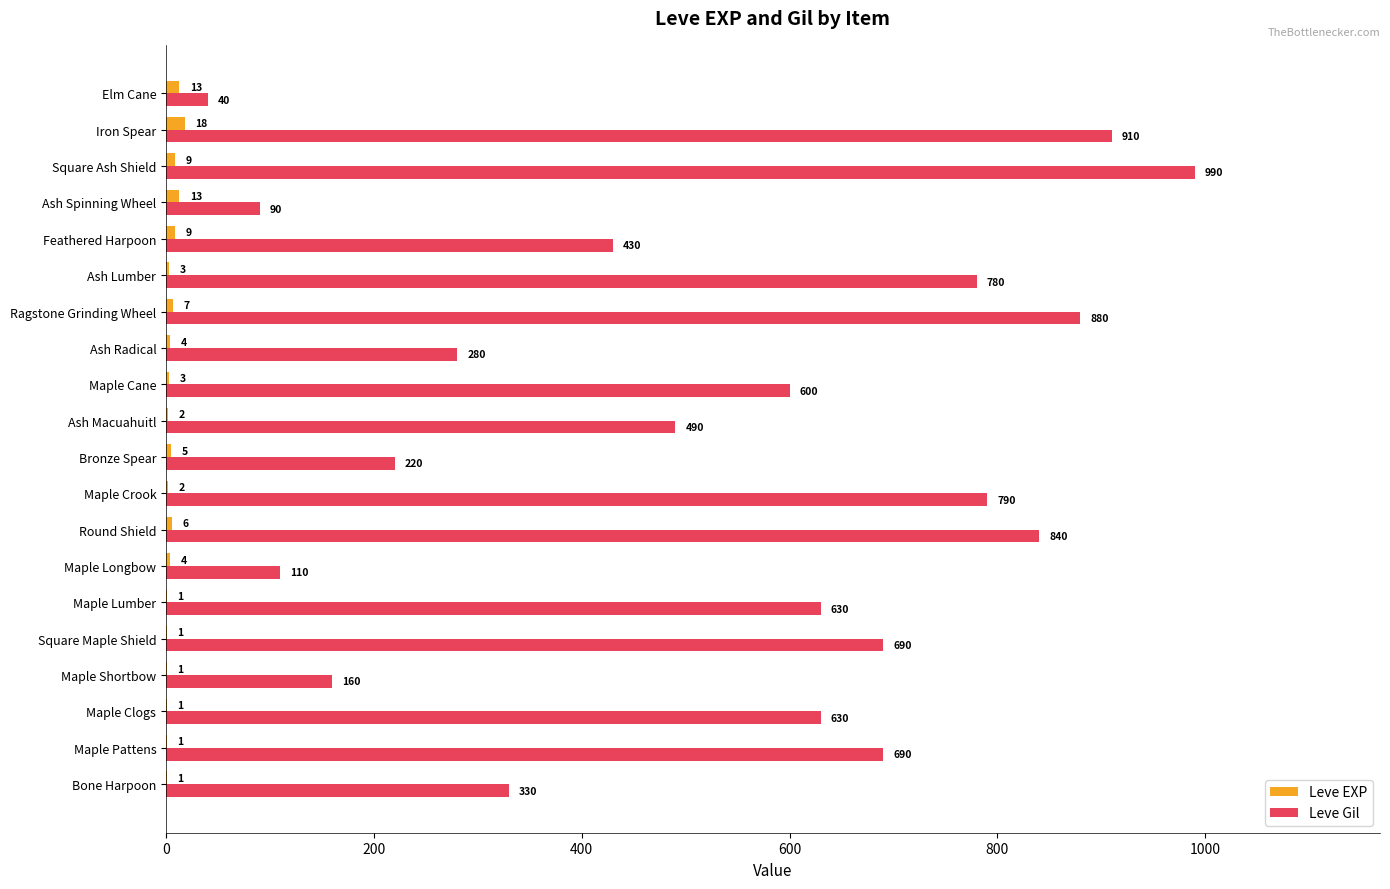

At which label does Leve Gil reach its peak?

Square Ash Shield